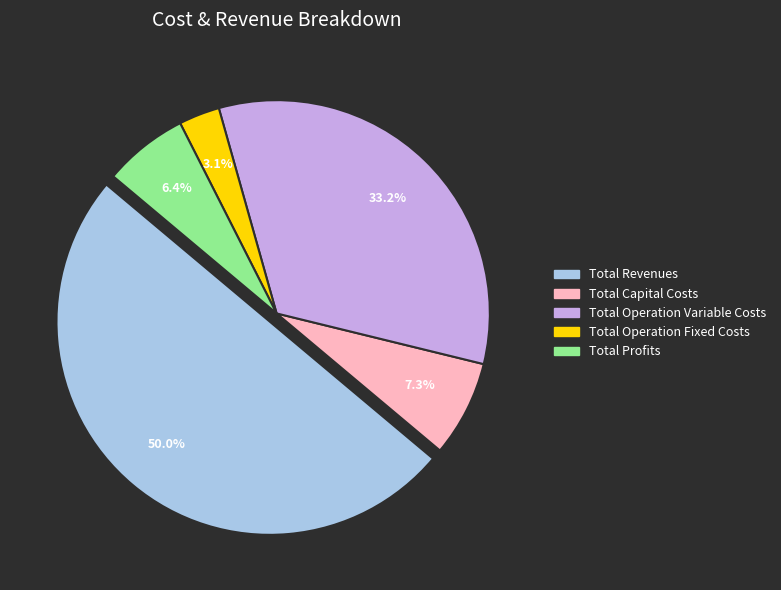

Is it true that Total Profits is 6% of the pie?

True